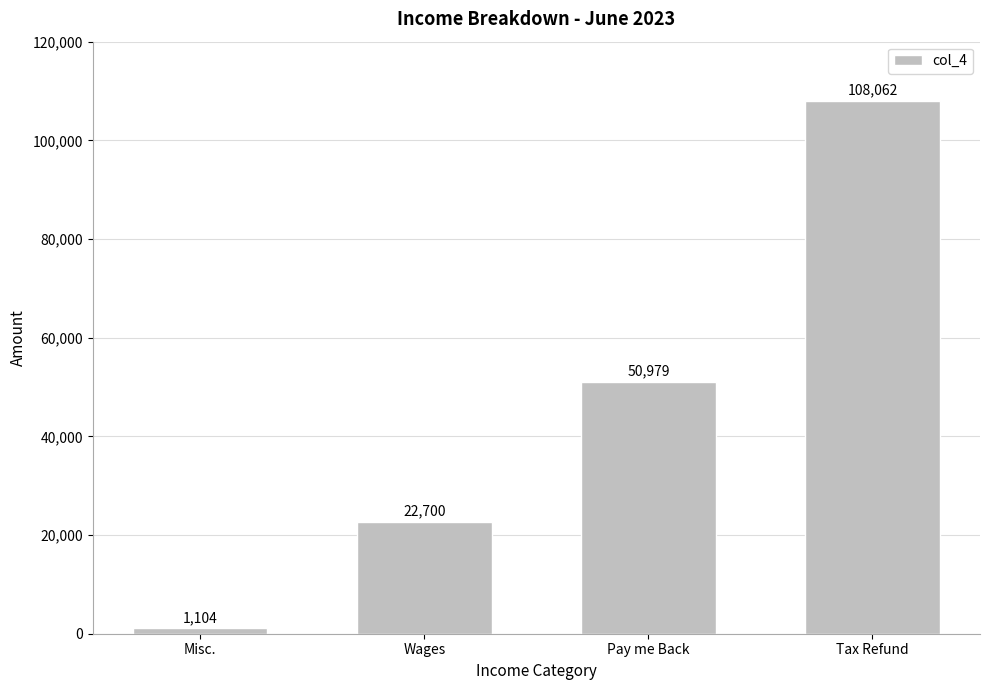

Which category has the lowest value across all series?

Misc.